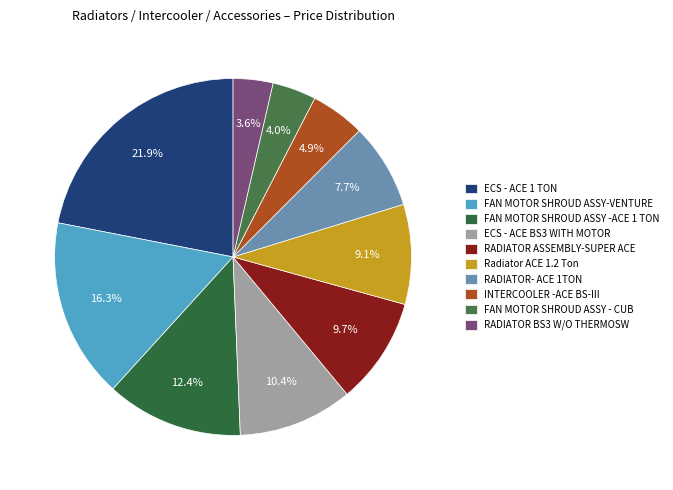

To the nearest percent, what is the difference between the largest and smallest slice percentages?

18%